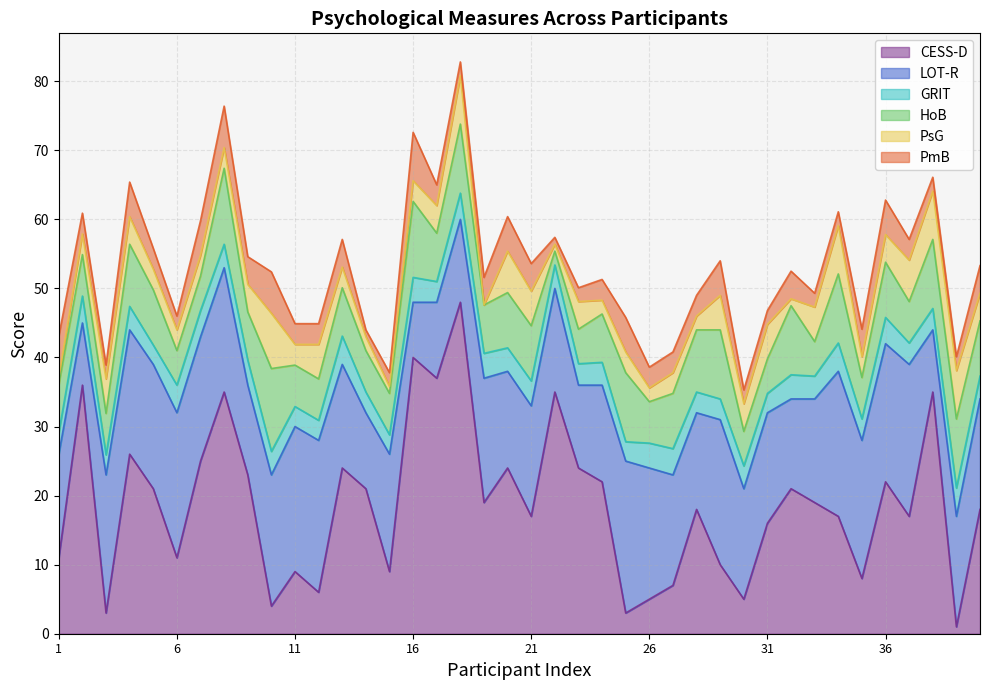

Reading right to left, list all the values displayed in this chart.

CESS-D: 40=18.0	39=1.0	38=35.0	37=17.0	36=22.0	35=8.0	34=17.0	33=19.0	32=21.0	31=16.0	30=5.0	29=10.0	28=18.0	27=7.0	26=5.0	25=3.0	24=22.0	23=24.0	22=35.0	21=17.0	20=24.0	19=19.0	18=48.0	17=37.0	16=40.0	15=9.0	14=21.0	13=24.0	12=6.0	11=9.0	10=4.0	9=23.0	8=35.0	7=25.0	6=11.0	5=21.0	4=26.0	3=3.0	2=36.0	1=11.0
LOT-R: 40=16.0	39=16.0	38=9.0	37=22.0	36=20.0	35=20.0	34=21.0	33=15.0	32=13.0	31=16.0	30=16.0	29=21.0	28=14.0	27=16.0	26=19.0	25=22.0	24=14.0	23=12.0	22=15.0	21=16.0	20=14.0	19=18.0	18=12.0	17=11.0	16=8.0	15=17.0	14=11.0	13=15.0	12=22.0	11=21.0	10=19.0	9=13.0	8=18.0	7=18.0	6=21.0	5=18.0	4=18.0	3=20.0	2=9.0	1=15.0
GRIT: 40=3.3	39=4.1	38=3.1	37=3.1	36=3.8	35=3.1	34=4.1	33=3.3	32=3.5	31=2.8	30=3.3	29=3.0	28=3.0	27=3.8	26=3.6	25=2.8	24=3.3	23=3.1	22=3.4	21=3.6	20=3.4	19=3.6	18=3.8	17=3.0	16=3.6	15=2.8	14=3.0	13=4.1	12=2.9	11=2.9	10=3.4	9=3.6	8=3.4	7=3.8	6=4.0	5=2.8	4=3.4	3=2.9	2=3.9	1=3.1
HoB: 40=8.0	39=10.0	38=10.0	37=6.0	36=8.0	35=6.0	34=10.0	33=5.0	32=10.0	31=5.0	30=5.0	29=10.0	28=9.0	27=8.0	26=6.0	25=10.0	24=7.0	23=5.0	22=2.0	21=8.0	20=8.0	19=7.0	18=10.0	17=7.0	16=11.0	15=6.0	14=6.0	13=7.0	12=6.0	11=6.0	10=12.0	9=7.0	8=11.0	7=5.0	6=5.0	5=8.0	4=9.0	3=6.0	2=6.0	1=7.0
PsG: 40=4.0	39=7.0	38=7.0	37=6.0	36=4.0	35=3.0	34=7.0	33=5.0	32=1.0	31=5.0	30=4.0	29=5.0	28=2.0	27=3.0	26=2.0	25=3.0	24=2.0	23=4.0	22=1.0	21=5.0	20=6.0	19=0.0	18=7.0	17=4.0	16=3.0	15=1.0	14=2.0	13=3.0	12=5.0	11=3.0	10=8.0	9=4.0	8=3.0	7=3.0	6=3.0	5=3.0	4=4.0	3=5.0	2=3.0	1=1.0
PmB: 40=4.0	39=2.0	38=2.0	37=3.0	36=5.0	35=4.0	34=2.0	33=2.0	32=4.0	31=2.0	30=2.0	29=5.0	28=3.0	27=3.0	26=3.0	25=5.0	24=3.0	23=2.0	22=1.0	21=4.0	20=5.0	19=4.0	18=2.0	17=3.0	16=7.0	15=2.0	14=1.0	13=4.0	12=3.0	11=3.0	10=6.0	9=4.0	8=6.0	7=5.0	6=2.0	5=3.0	4=5.0	3=2.0	2=3.0	1=6.0